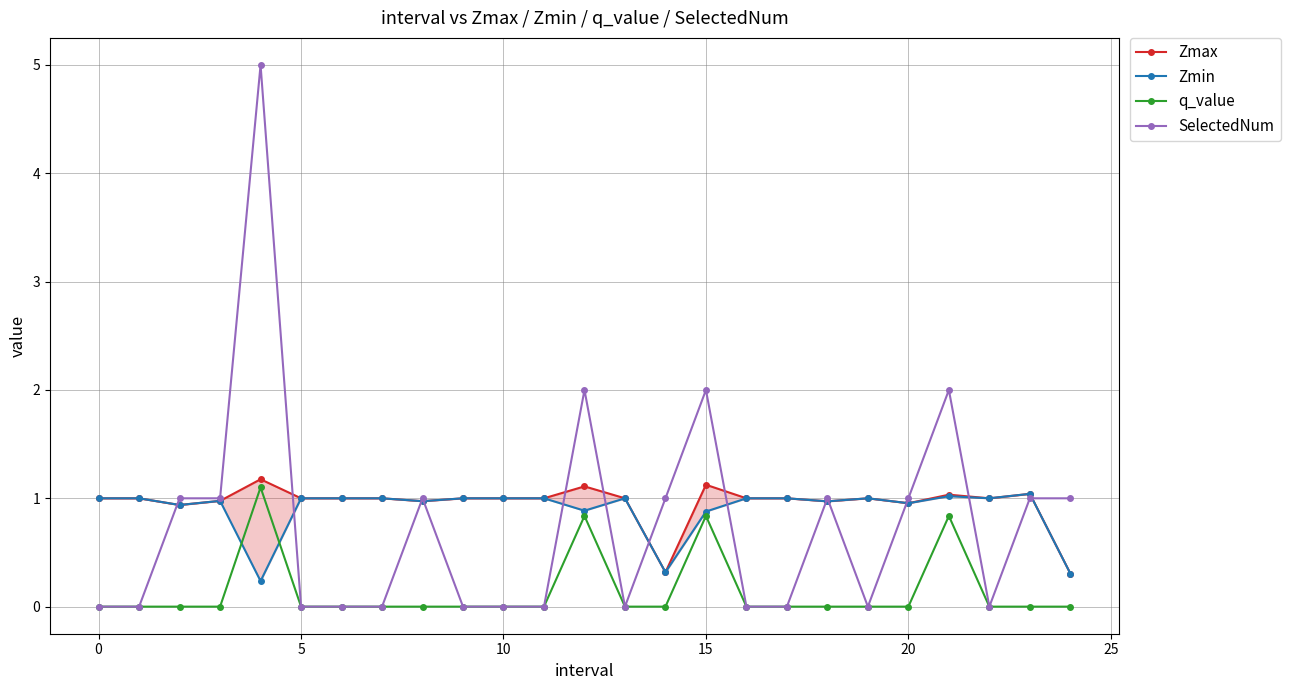

How many distinct data groups are displayed?

4